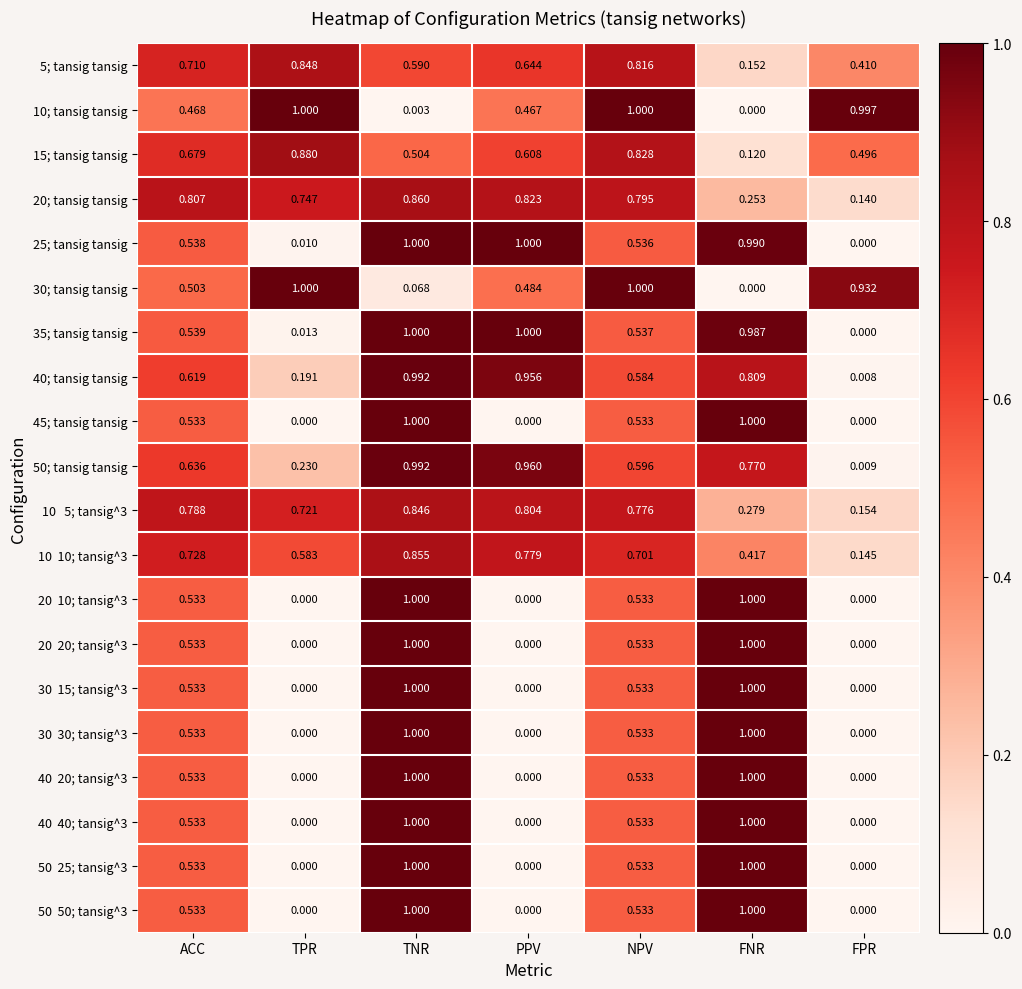

Count the number of categories in the chart.

7